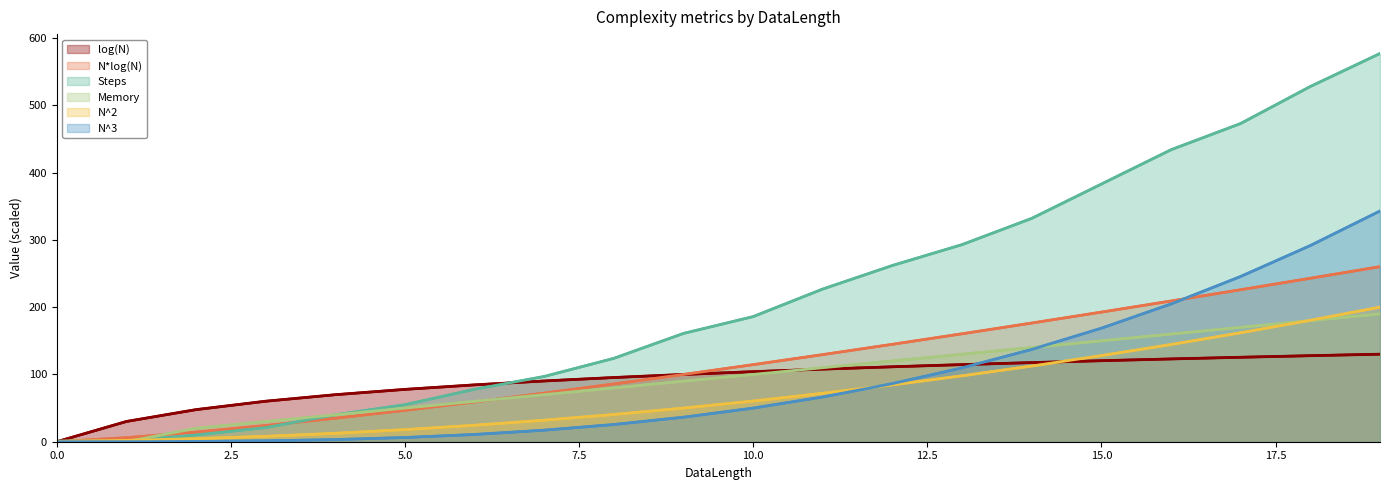

Reading left to right, extract all data points from this chart.

log(N): 0.0	30.1	47.7	60.2	69.9	77.8	84.5	90.3	95.4	100.0	104.1	107.9	111.4	114.6	117.6	120.4	123.0	125.5	127.9	130.1
N*log(N): 0.0	6.0	14.3	24.1	34.9	46.7	59.2	72.2	85.9	100.0	114.6	129.5	144.8	160.5	176.4	192.7	209.2	225.9	243.0	260.2
Steps: 1.0	1.0	10.0	21.0	40.0	55.0	78.0	97.0	124.0	161.0	186.0	227.0	262.0	293.0	332.0	383.0	434.0	473.0	528.0	577.0
Memory: 0.0	0.0	20.0	30.0	40.0	50.0	60.0	70.0	80.0	90.0	100.0	110.0	120.0	130.0	140.0	150.0	160.0	170.0	180.0	190.0
N^2: 0.5	2.0	4.5	8.0	12.5	18.0	24.5	32.0	40.5	50.0	60.5	72.0	84.5	98.0	112.5	128.0	144.5	162.0	180.5	200.0
N^3: 0.0	0.1	0.4	1.4	3.2	6.2	10.8	17.2	25.6	36.5	50.0	66.5	86.4	109.9	137.2	168.8	204.8	245.7	291.6	343.0